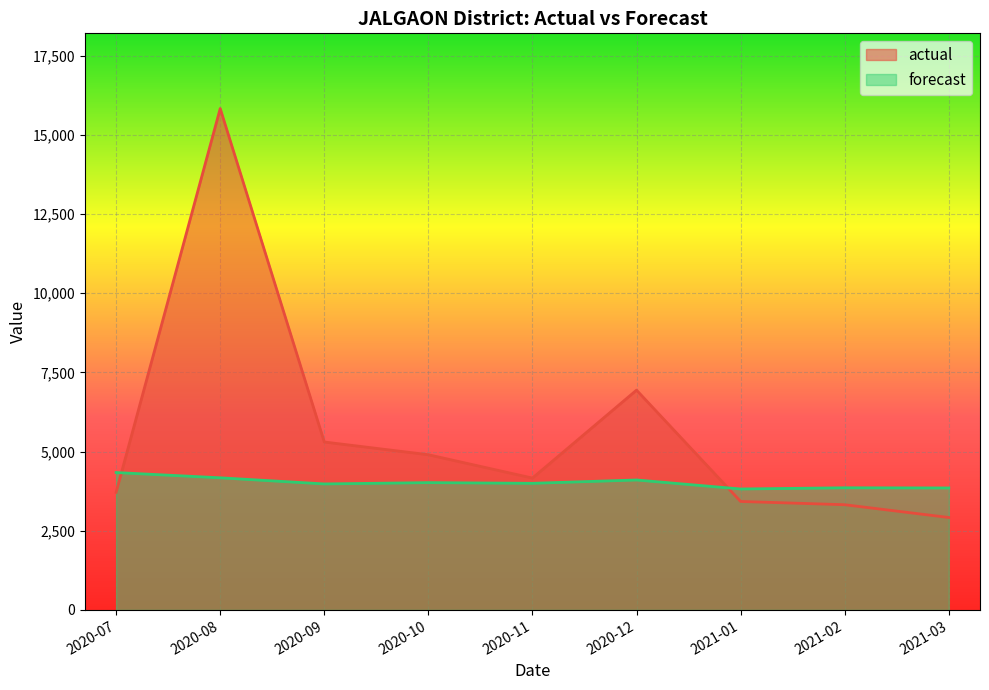

Where does the forecast series first go above 3997?

2020-07